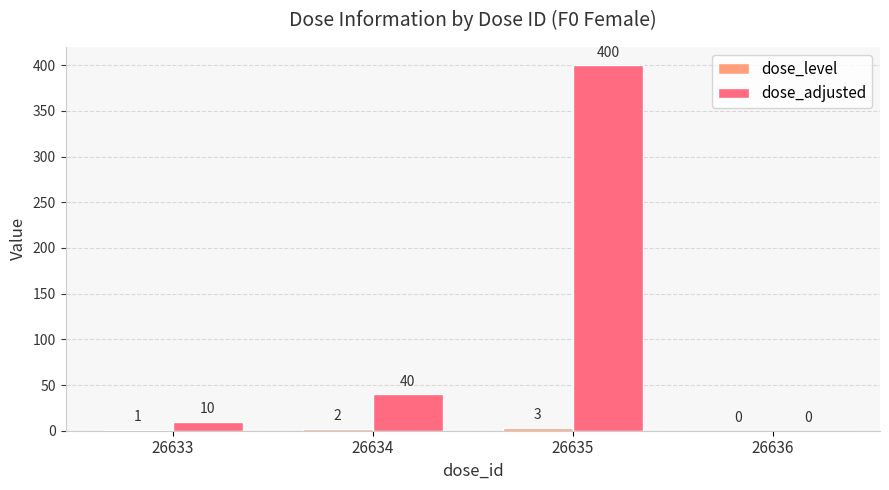

Which label corresponds to the largest value in the chart?

26635